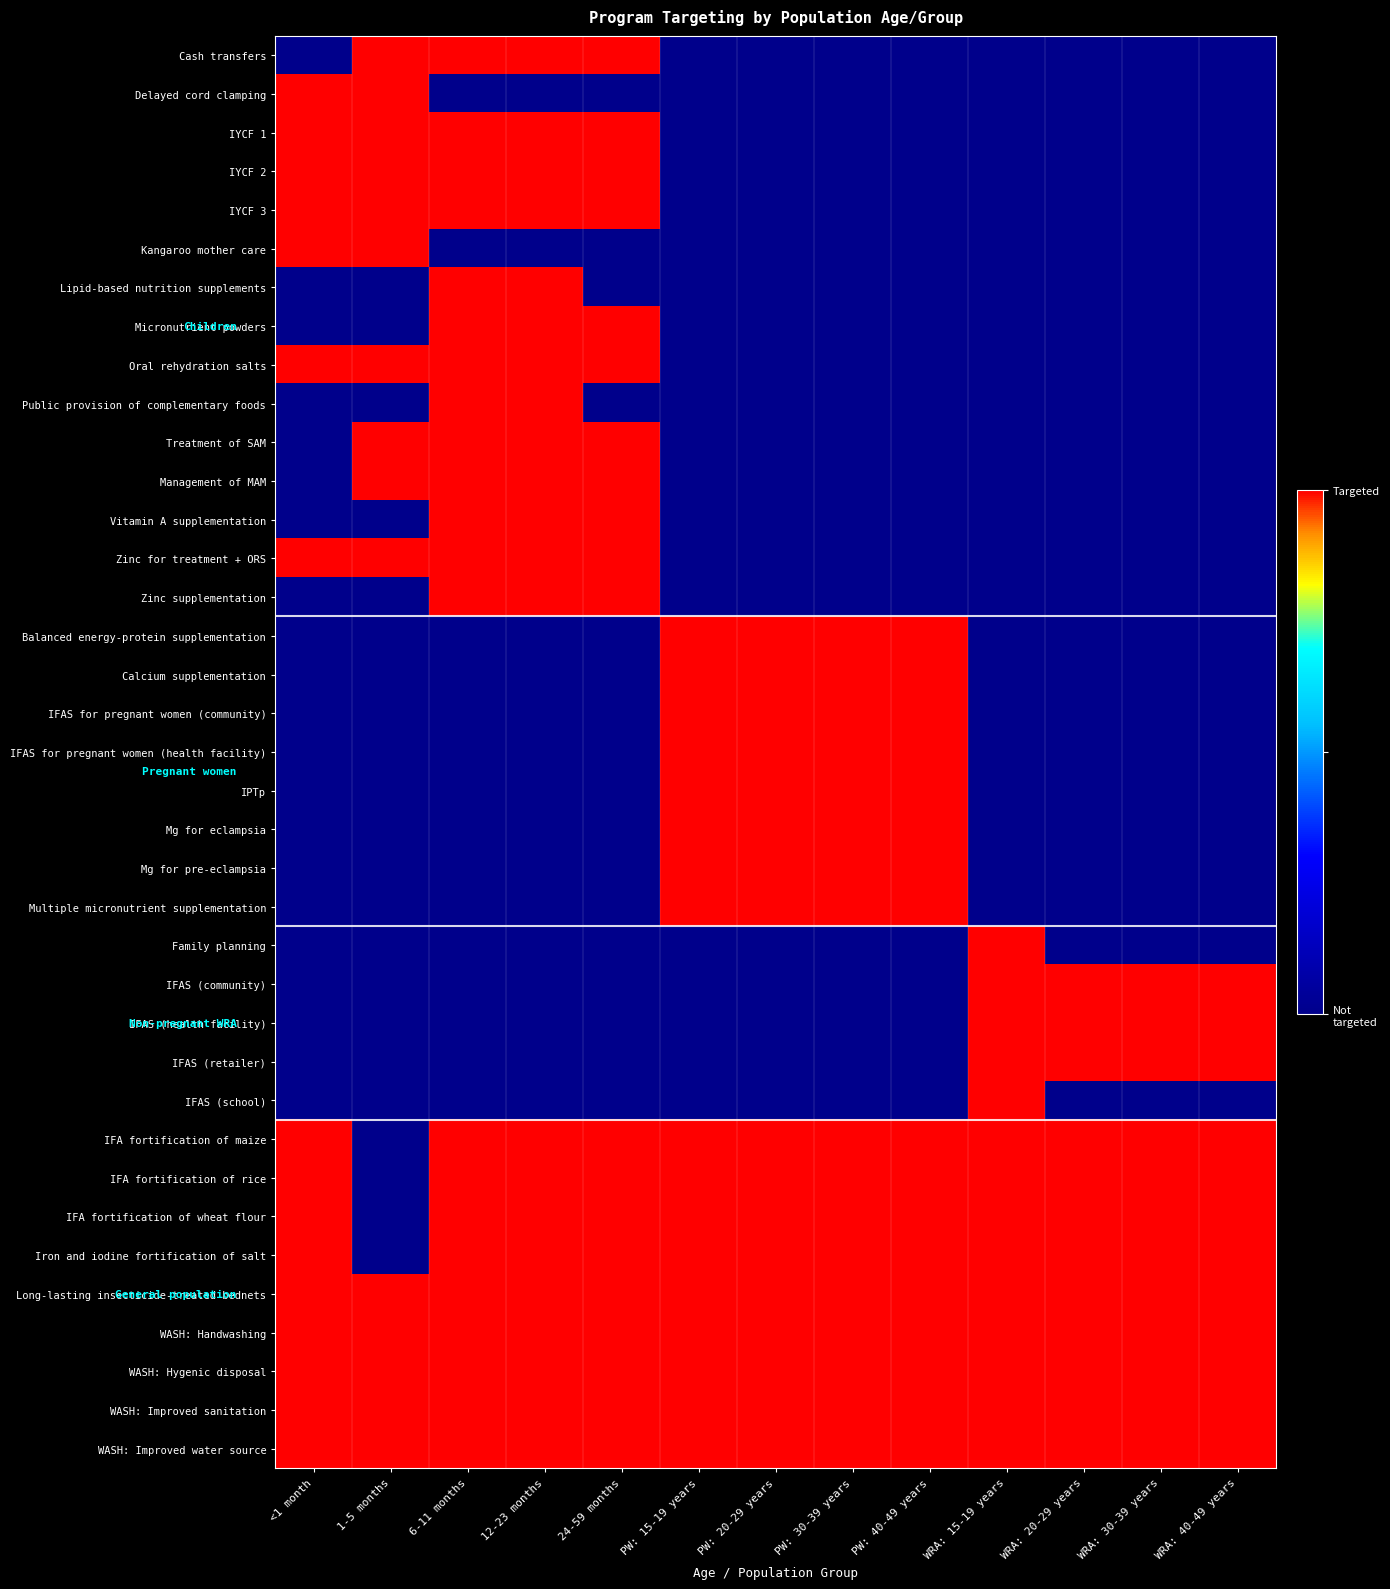

What is the greatest value displayed?

1